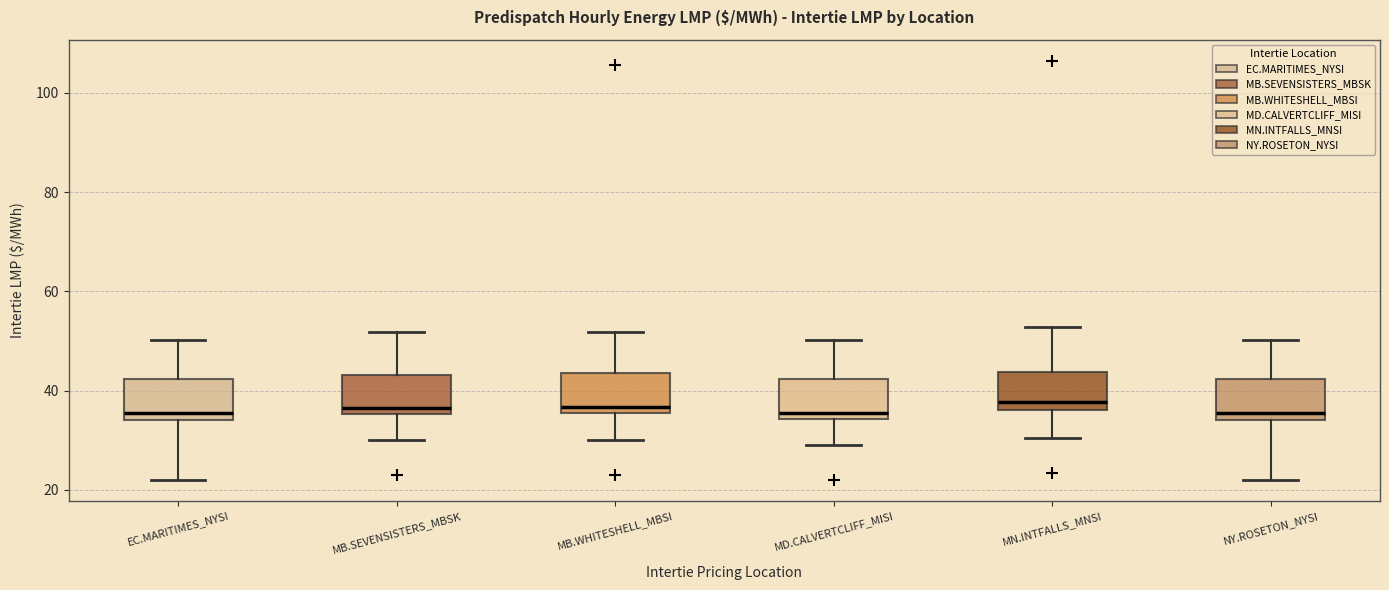

Reading left to right, read every box against the y-axis: the position of its median line, the range the box covers, and the ends of its whiskers. The values are not printed on the chart, so give them approximately, as read against the axis.

EC.MARITIMES_NYSI: median 36, box 34 to 42, whiskers 22 to 50
MB.SEVENSISTERS_MBSK: median 36 (just above the box's lower edge), box 36 to 44, whiskers 30 to 52
MB.WHITESHELL_MBSI: median 36 (just above the box's lower edge), box 36 to 44, whiskers 30 to 52
MD.CALVERTCLIFF_MISI: median 36, box 34 to 42, whiskers 28 to 50
MN.INTFALLS_MNSI: median 38, box 36 to 44, whiskers 30 to 52
NY.ROSETON_NYSI: median 36, box 34 to 42, whiskers 22 to 50